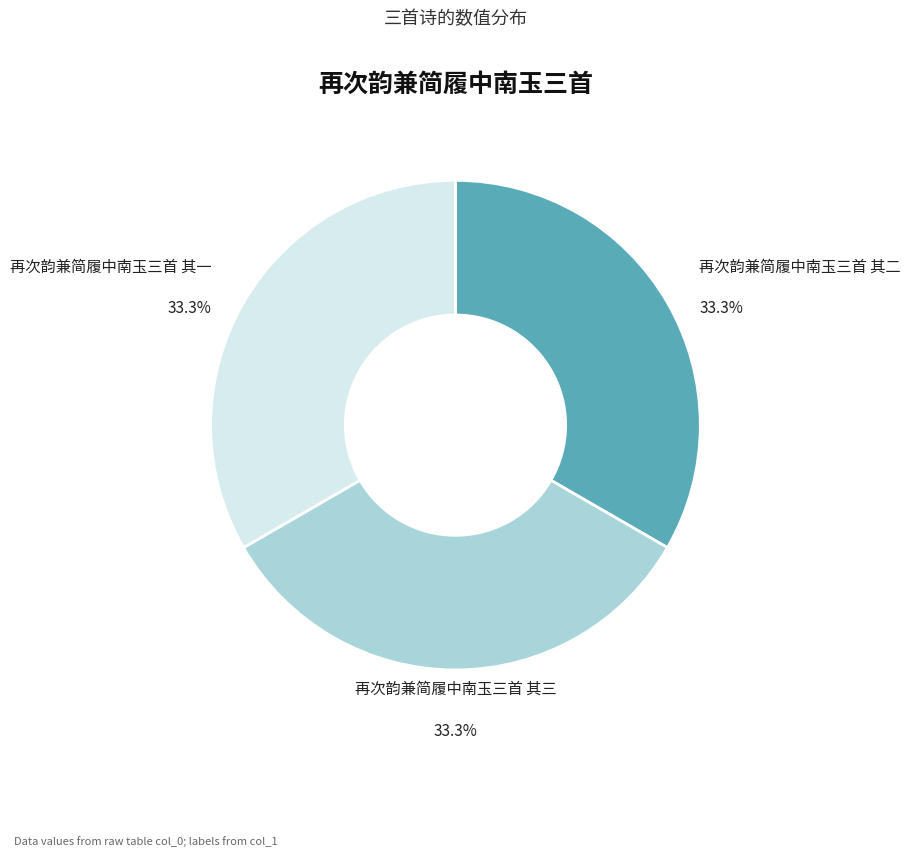

Is there any slice that represents more than half of the pie?

No